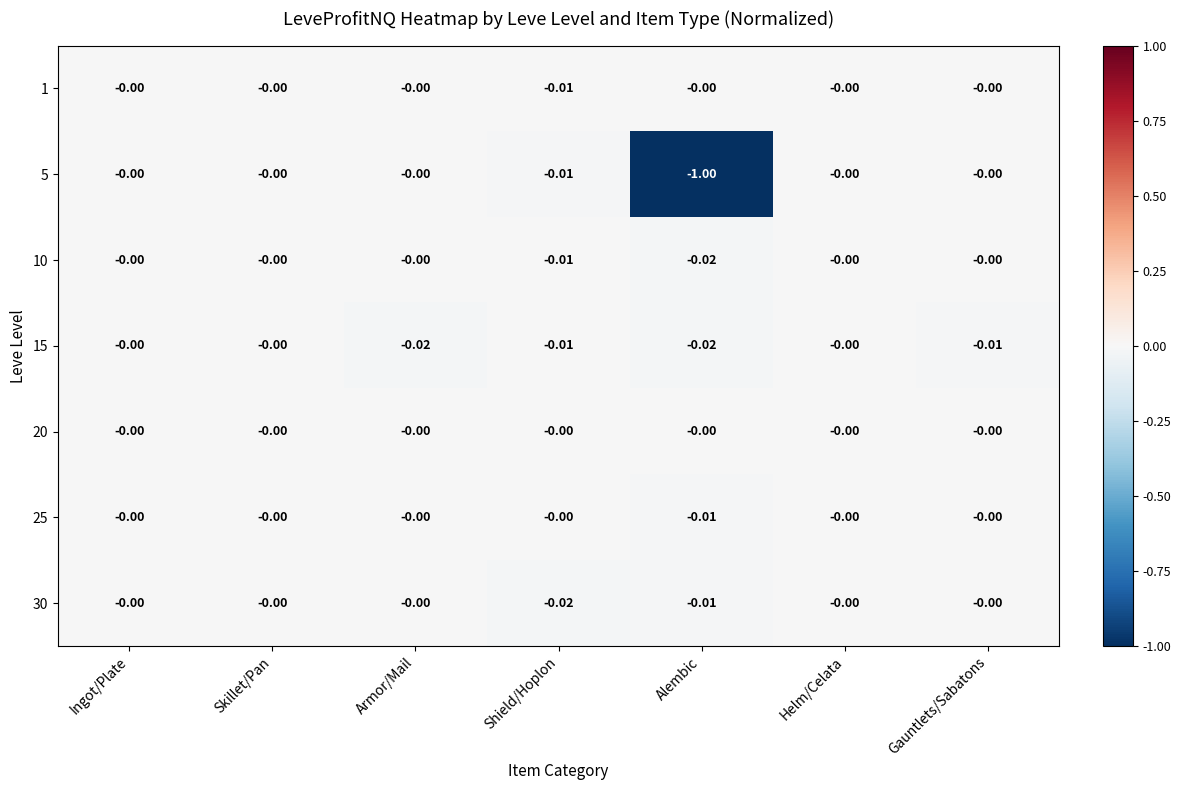

At which label does 10 reach its minimum?

Alembic